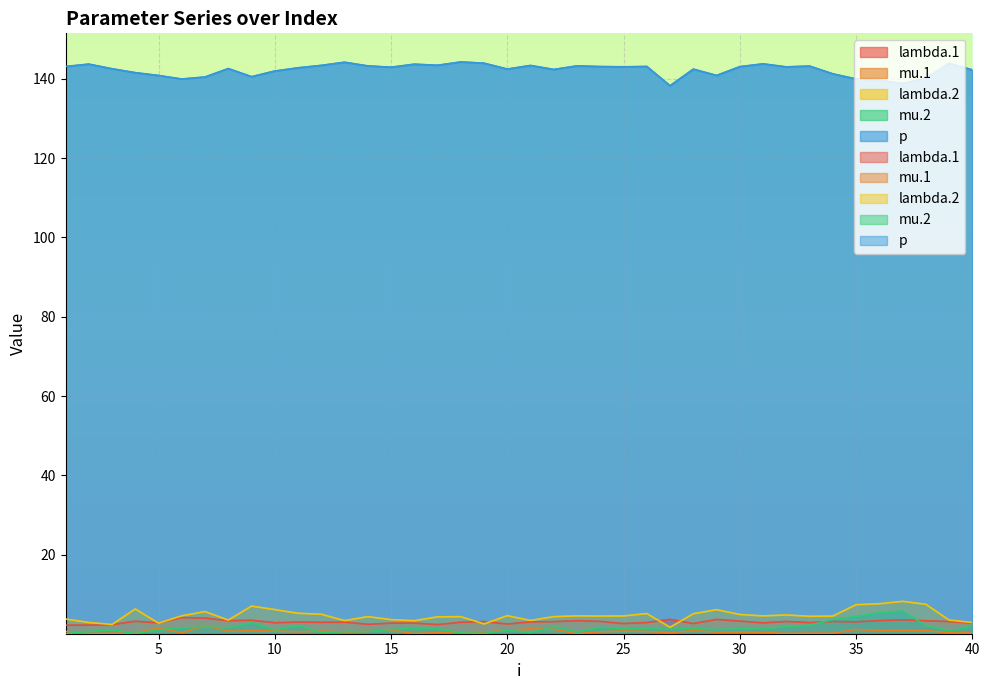

True or false: lambda.2 has a value of 4.5 at 6.

True